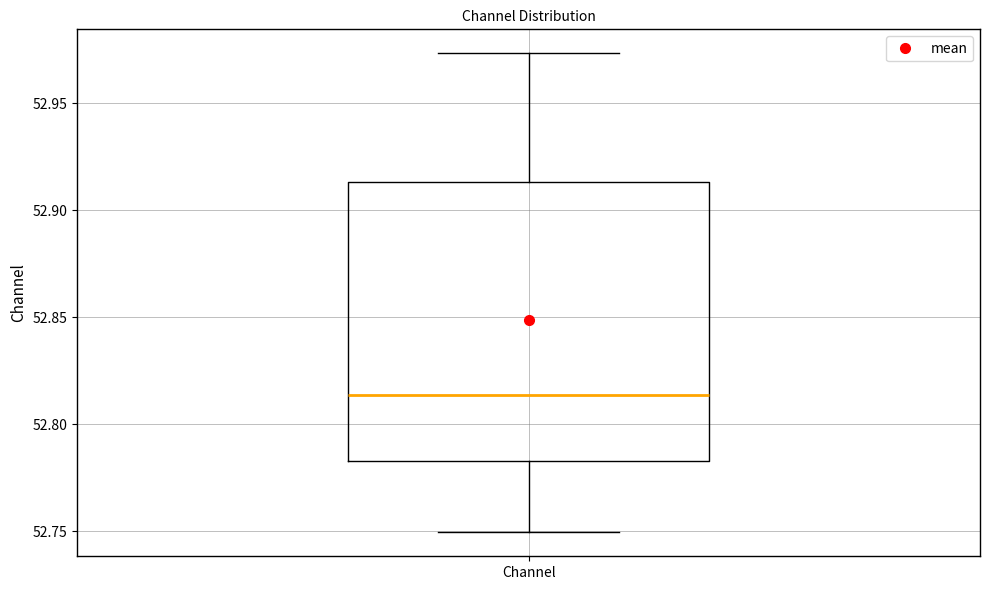

Transcribe this box plot: give where the median line is, the range the box spans, and where the two whiskers end, as read against the y-axis. The values are not printed on the chart, so give them approximately, as read against the axis.

median 52.815, box 52.785 to 52.915, whiskers 52.750 to 52.975